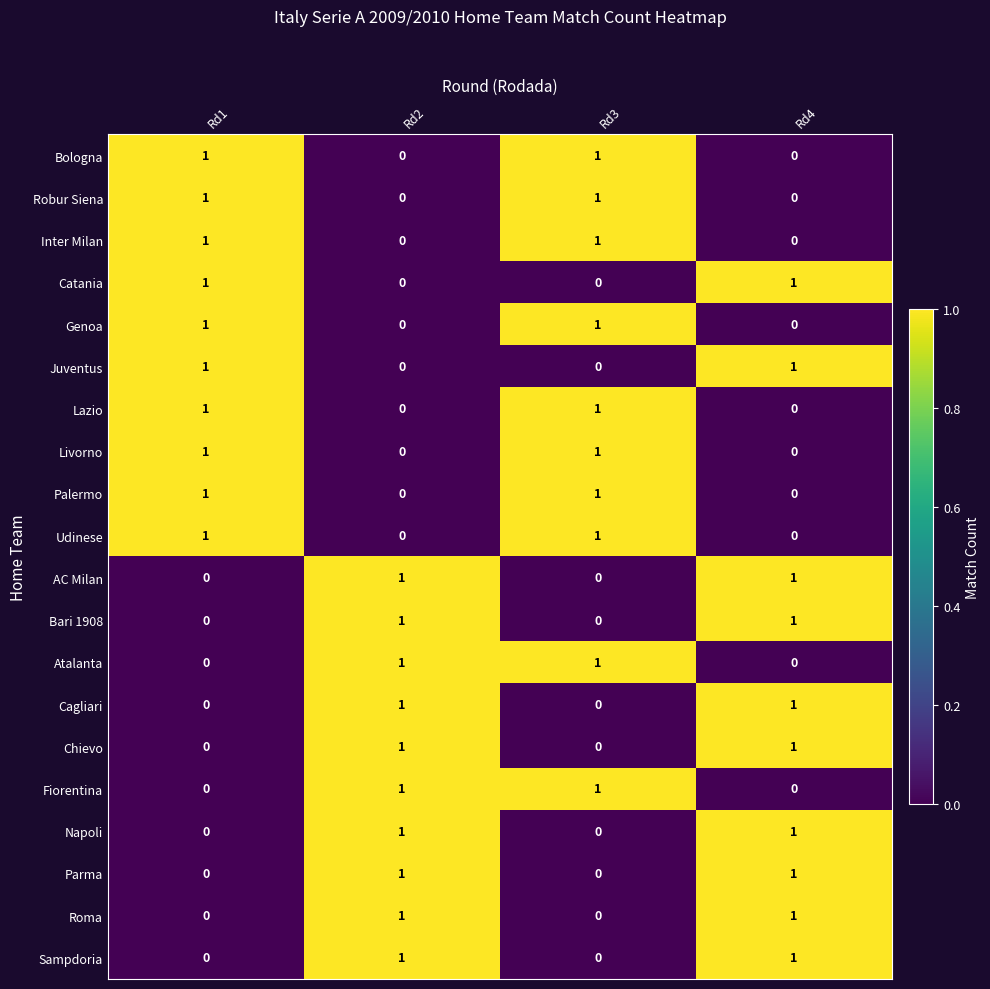

Is the value of Bologna at Rd2 greater than the value of Roma at Rd4?

No